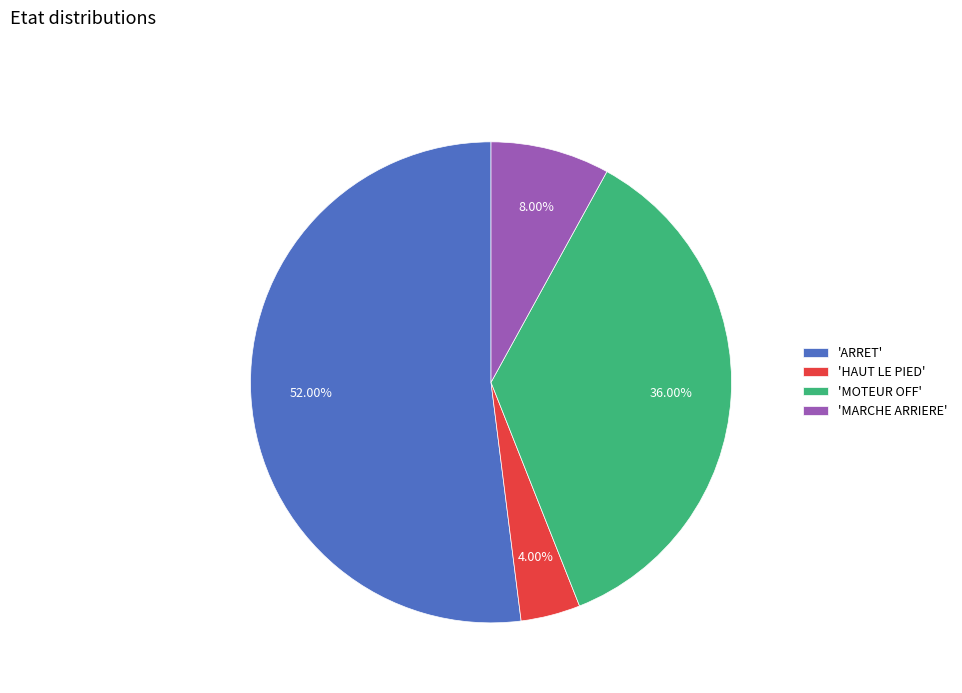

Is there a majority slice in this chart?

Yes